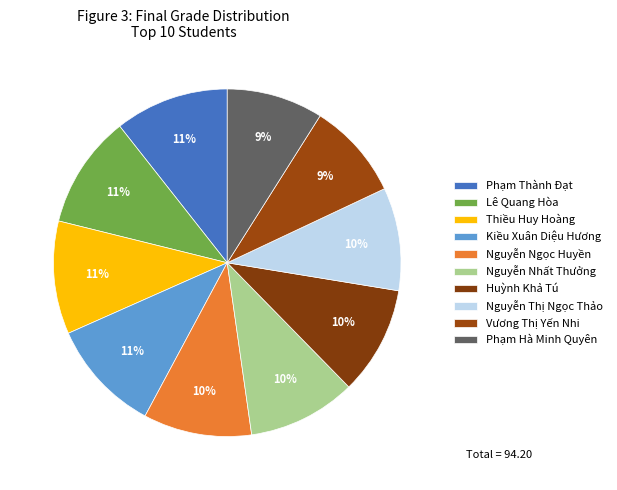

How many segments does this pie chart have?

10